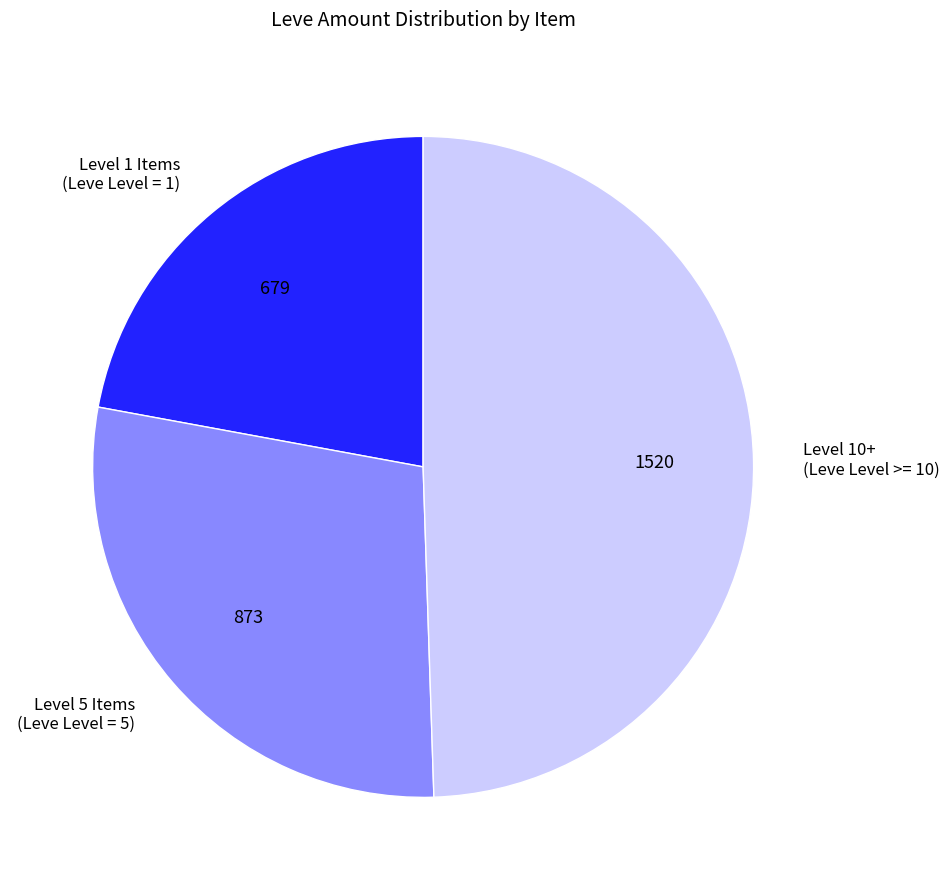

True or false: Level 5 Items (Leve Level = 5) accounts for 28% of the total.

True